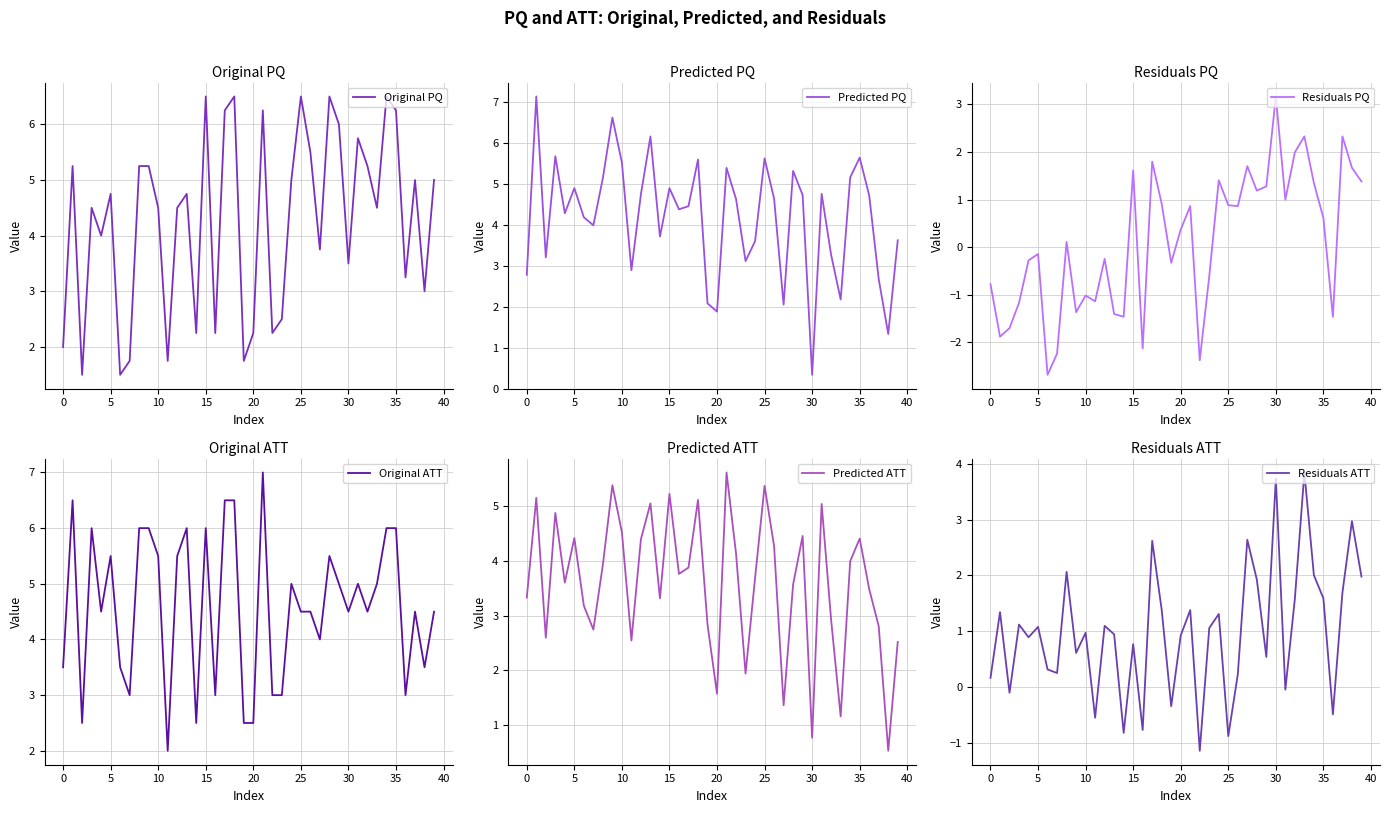

At how many categories does at least one series exceed 5?

20